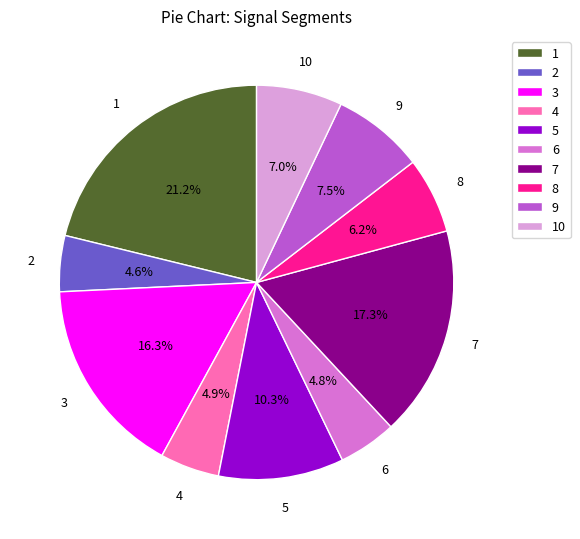

To the nearest percent, what is the difference between the largest and smallest slice percentages?

17%